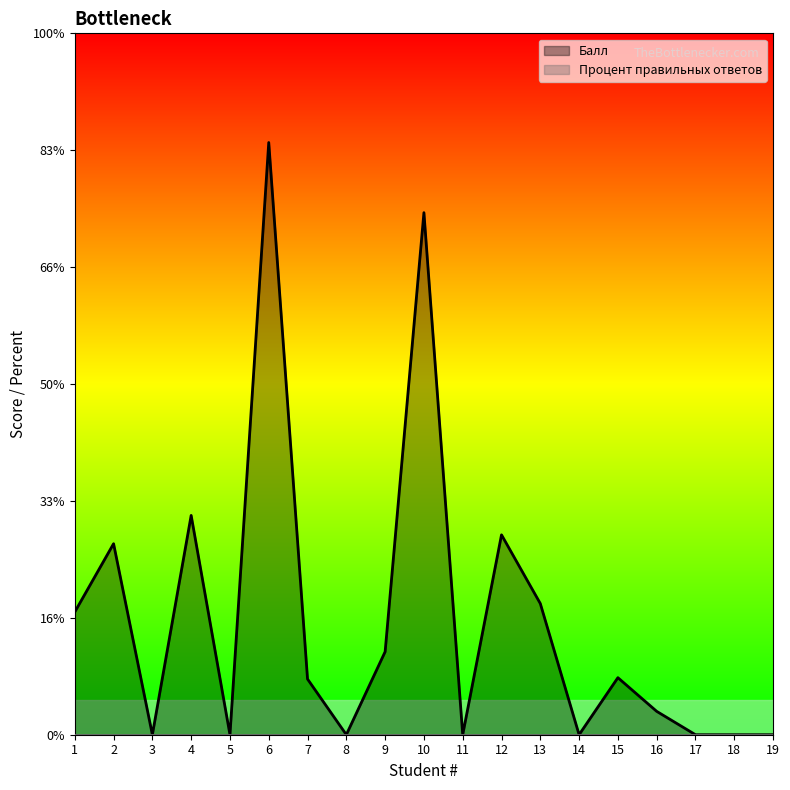

List the labels in order of value, largest first.

6, 10, 4, 12, 2, 13, 1, 9, 15, 7, 16, 3, 5, 8, 11, 14, 17, 18, 19